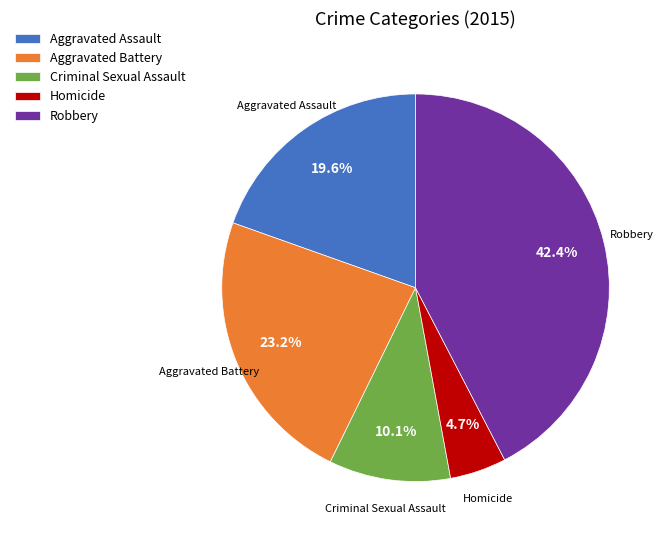

To the nearest percent, what is the combined percentage of Criminal Sexual Assault and Homicide?

15%